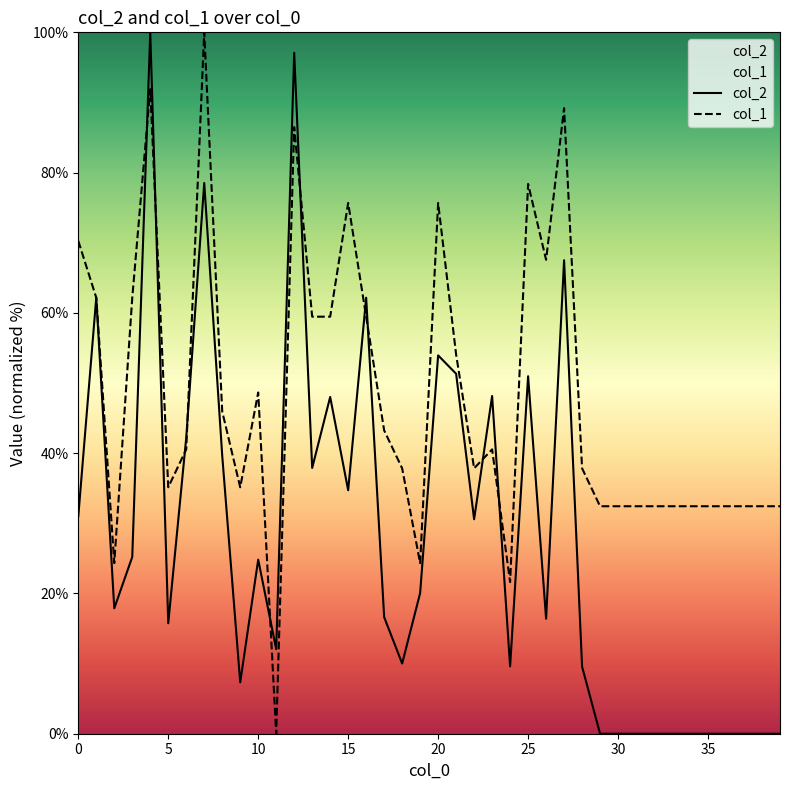

What is the greatest value displayed?

100.0